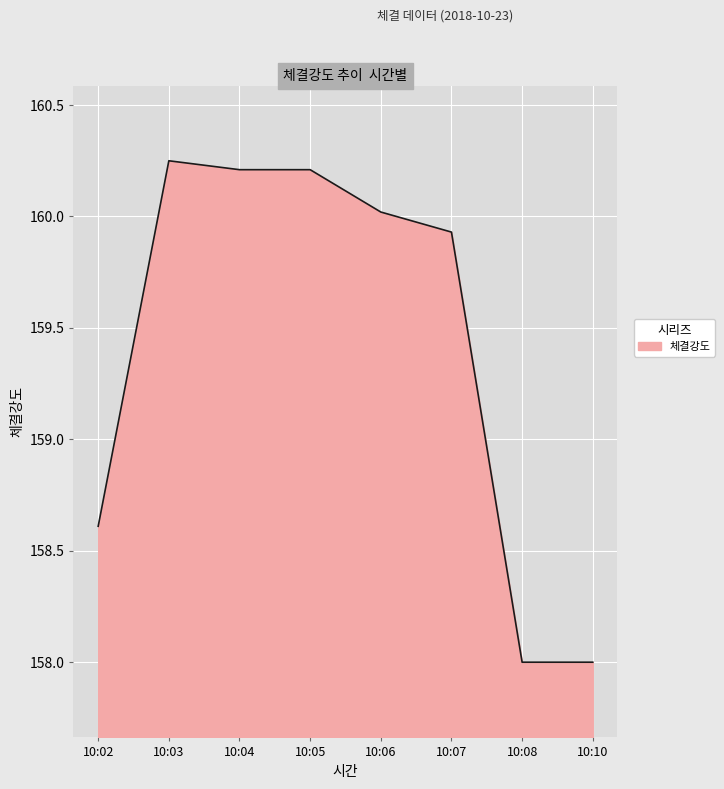

The chart shows a value of 160.2 at 10:04. True or false?

True